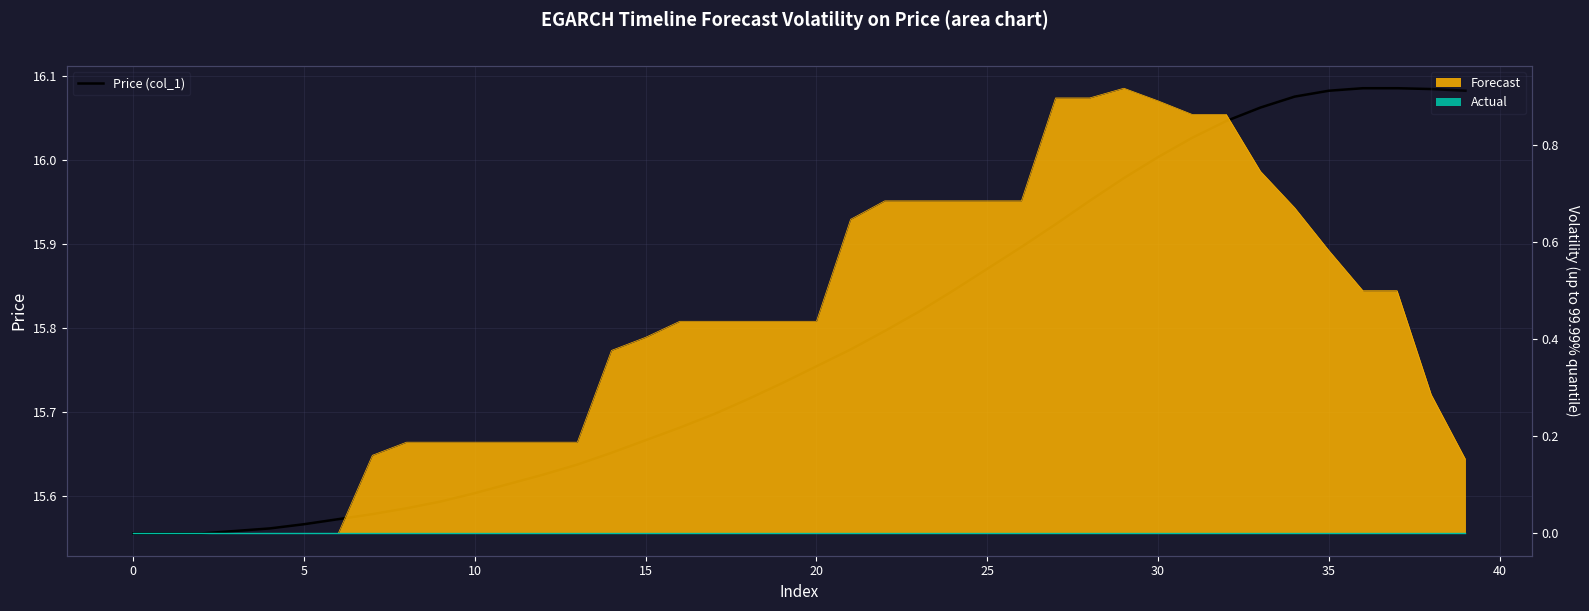

What is the difference between the values at 33 and 17?

0.4